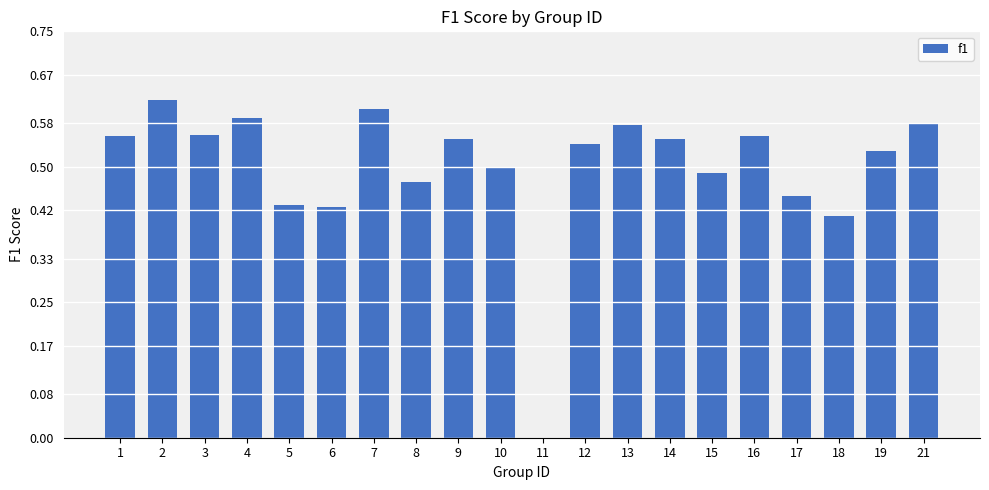

The chart shows a value of 0.3 at 1. True or false?

False